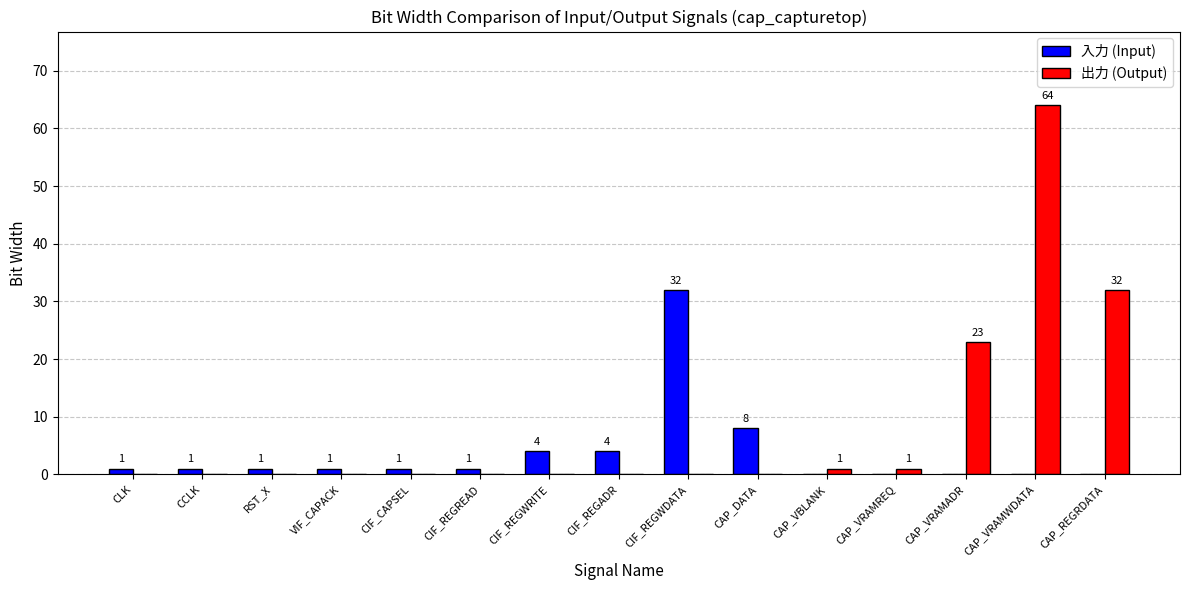

What is the sum of all 出力 (Output) values?

121